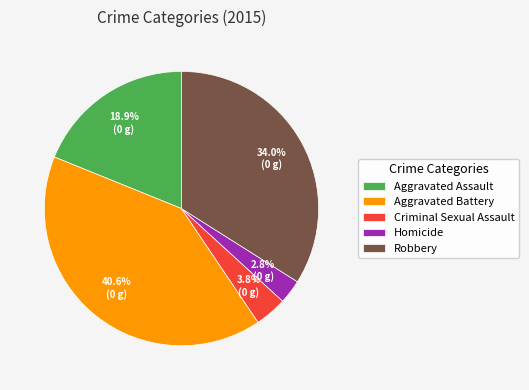

Does any single category account for the majority?

No